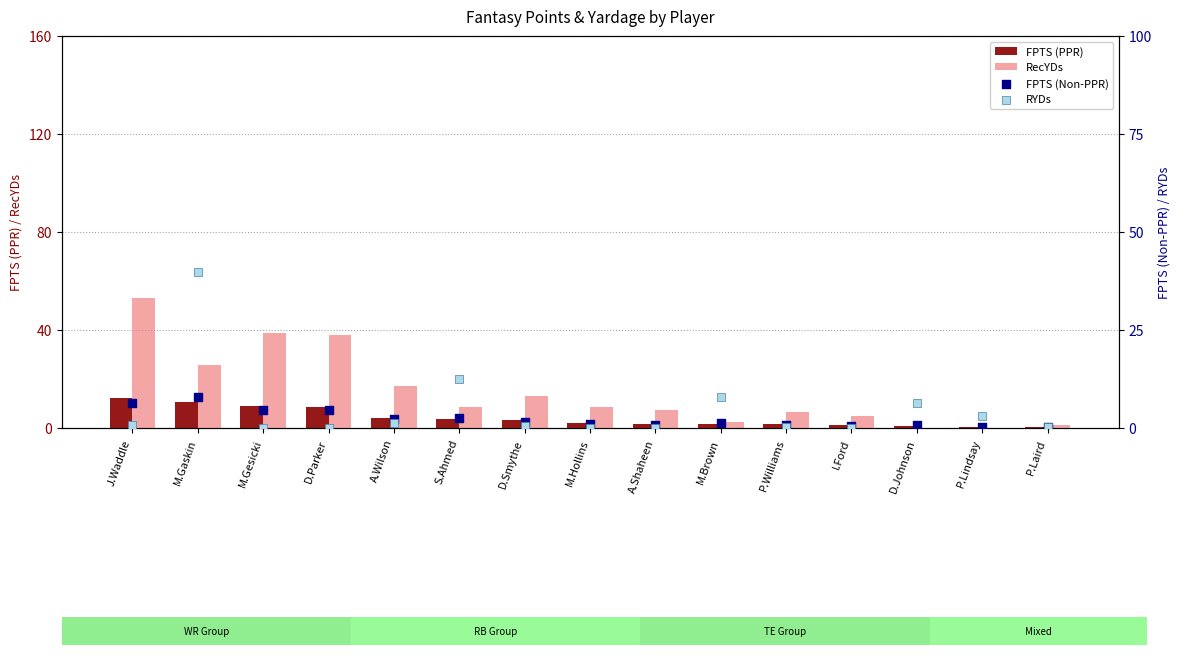

At how many categories does at least one series exceed 12?

7